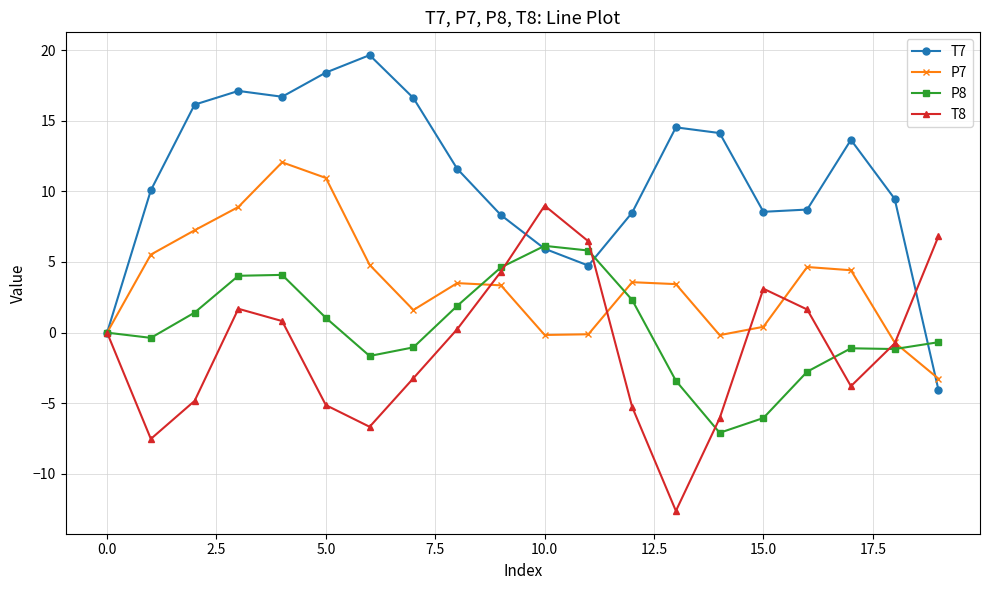

True or false: P7 and T8 cross at least once.

True